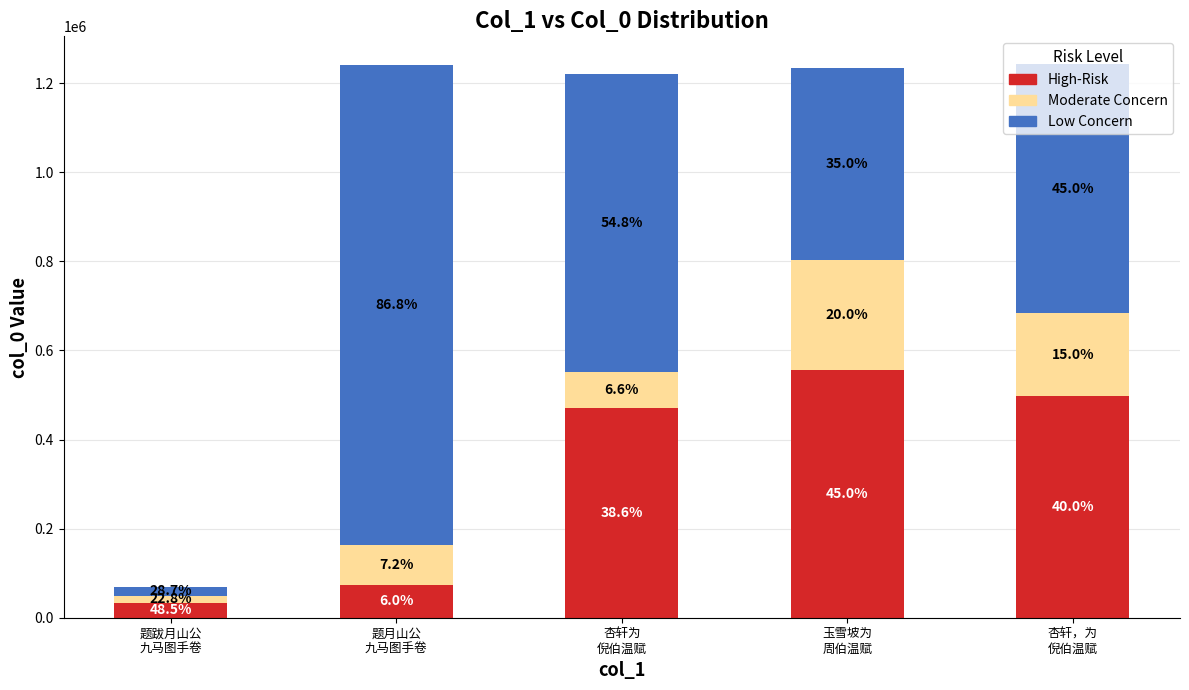

How many bars are there in total?

5